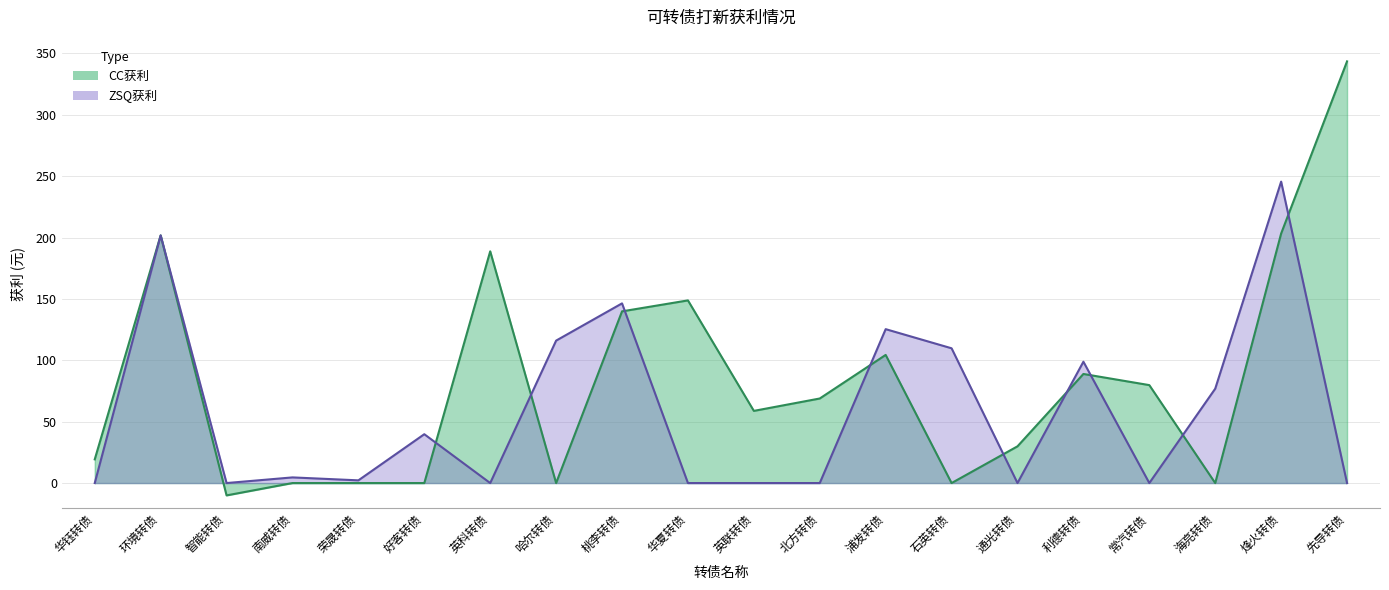

What is the label of the 9th point from the left?

桃李转债